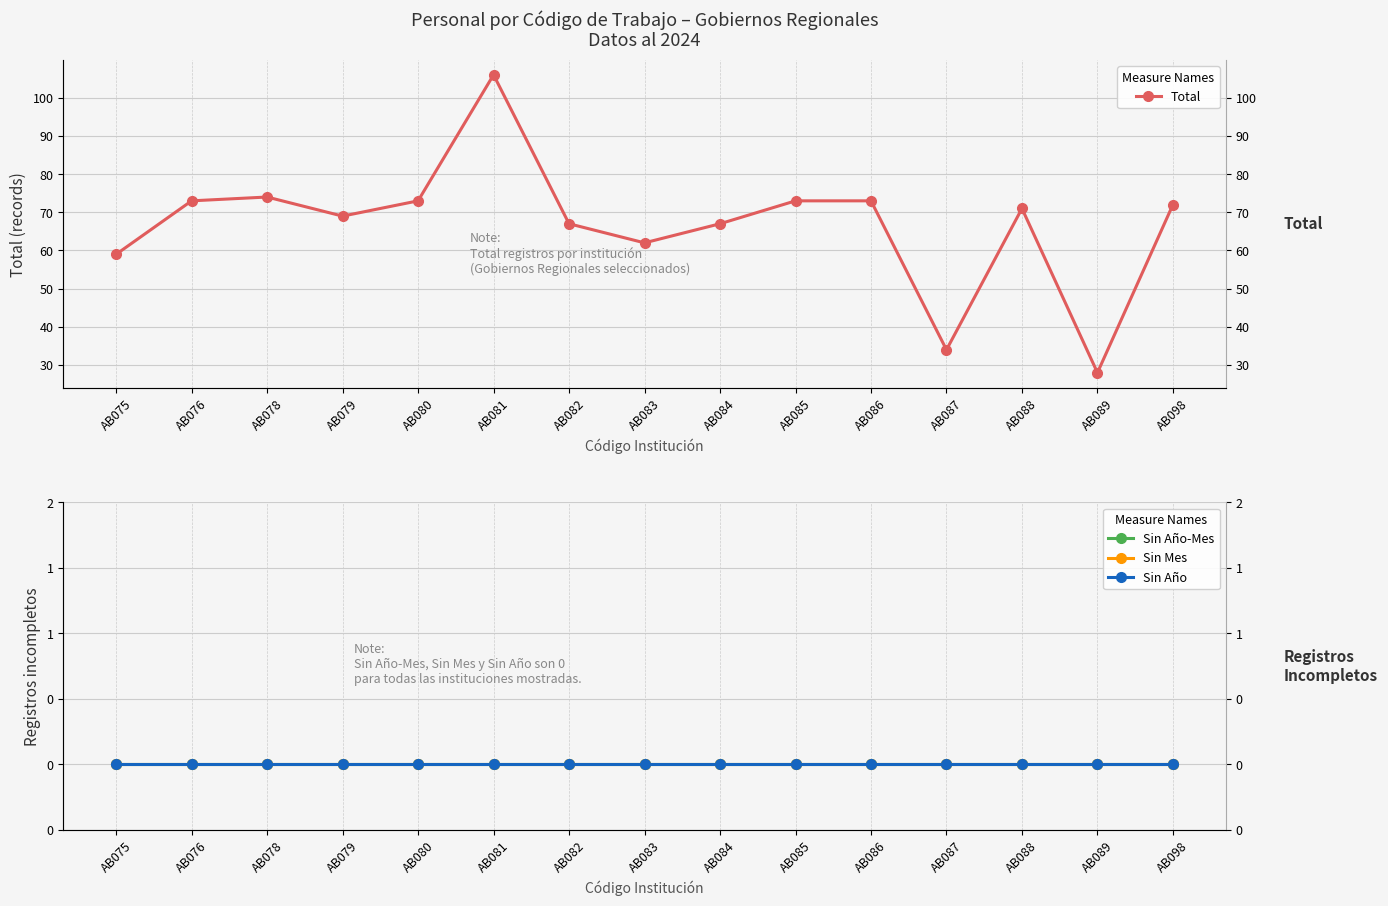

Is the value of Total at AB076 greater than the value of Sin Año-Mes at AB079?

Yes